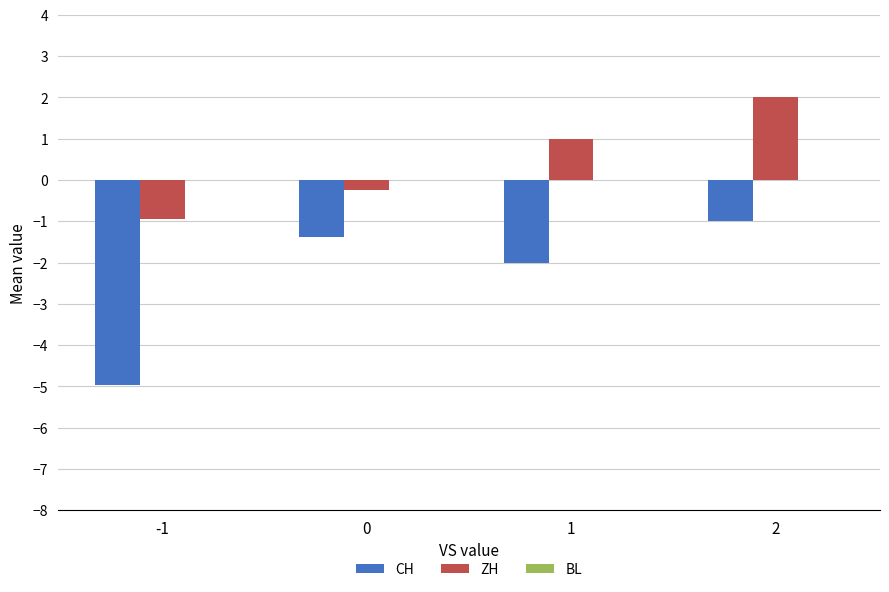

The value of ZH at 1 is 1.6. True or false?

False